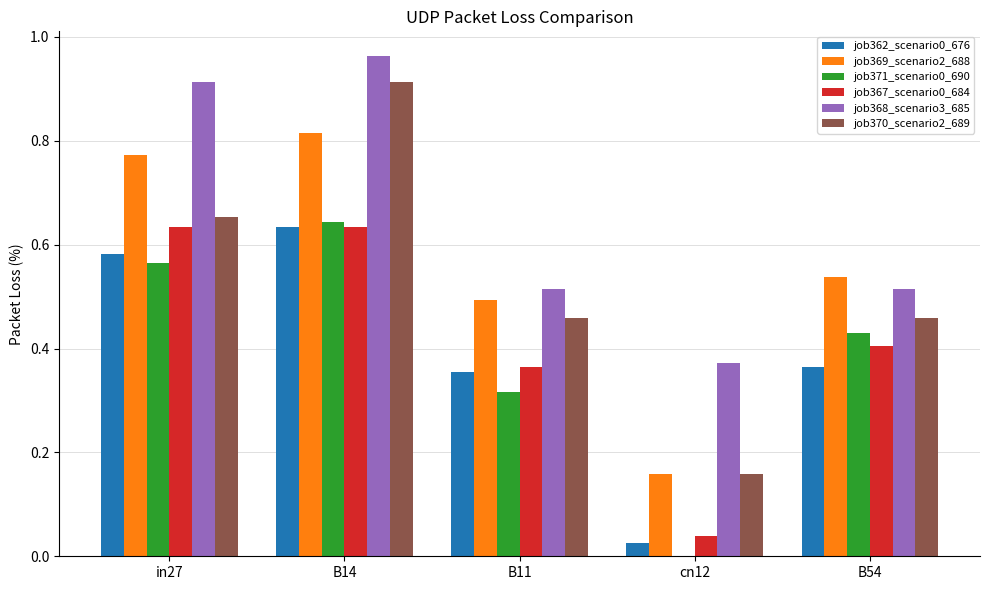

What is the sum of the job370_scenario2_689 values at cn12 and B14?

1.1